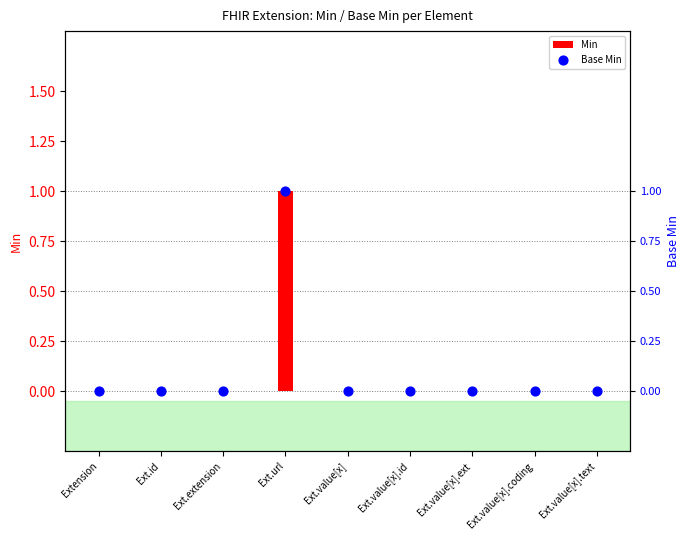

Which series has the largest total across all categories?

Min